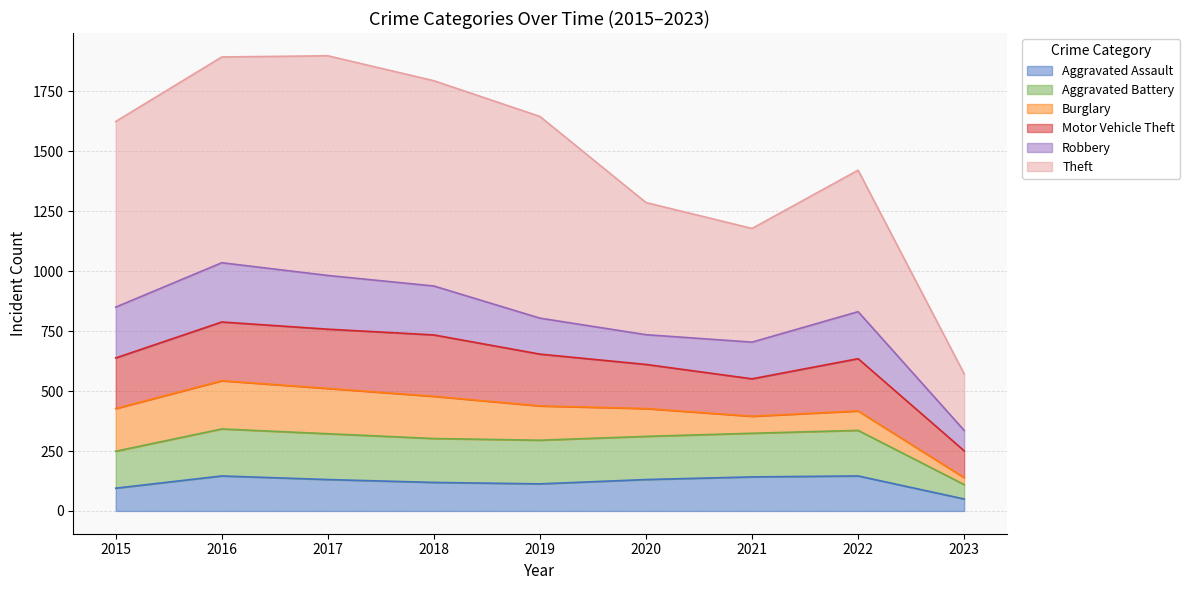

True or false: Aggravated Battery and Theft intersect in this chart.

False